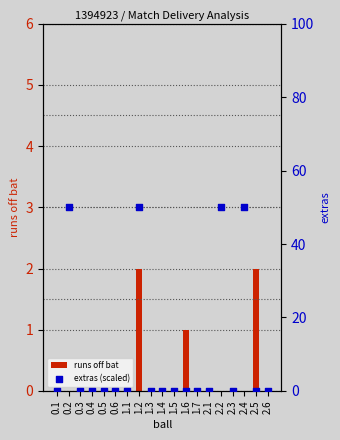

Which series has the largest total across all categories?

extras (scaled)